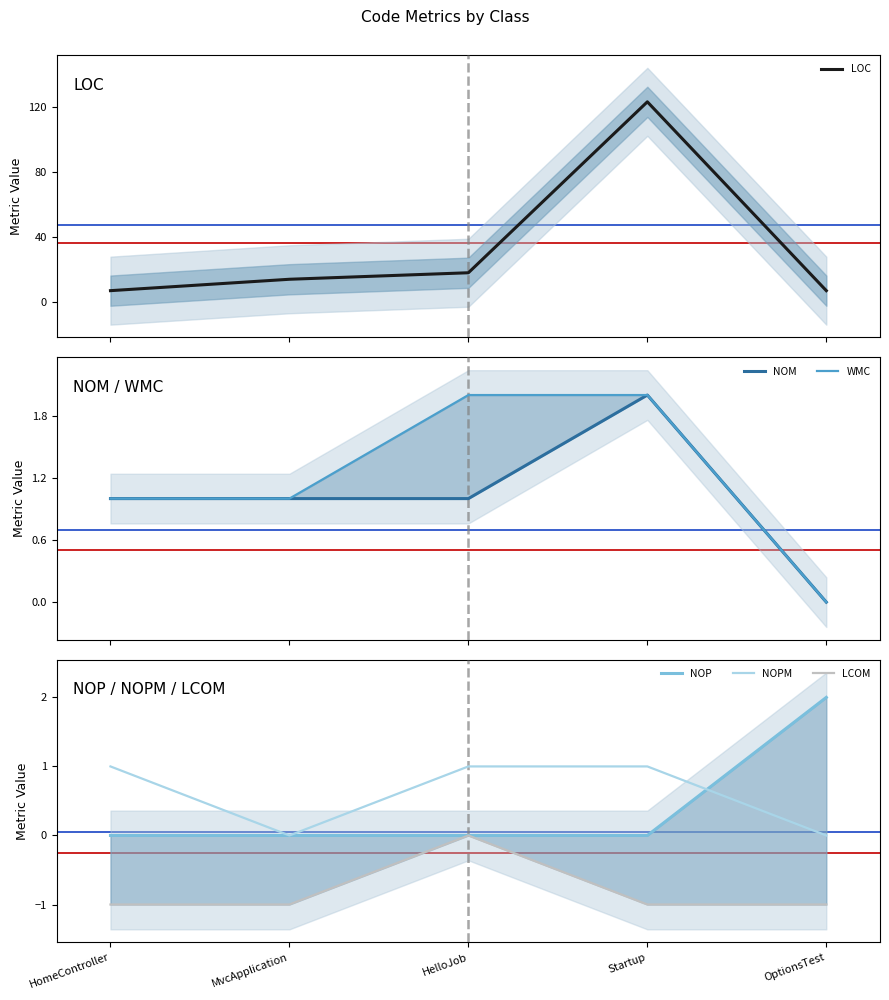

True or false: NOPM and WMC intersect in this chart.

False